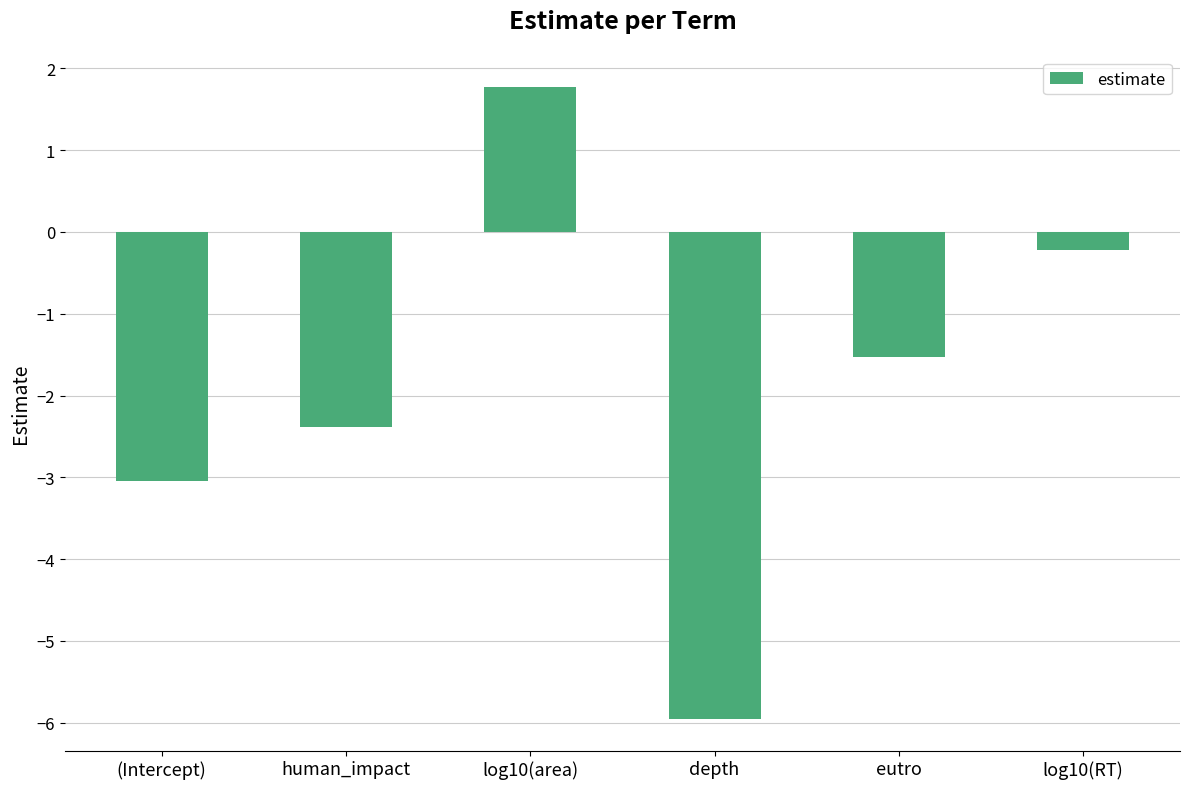

What is the greatest value displayed?

1.8